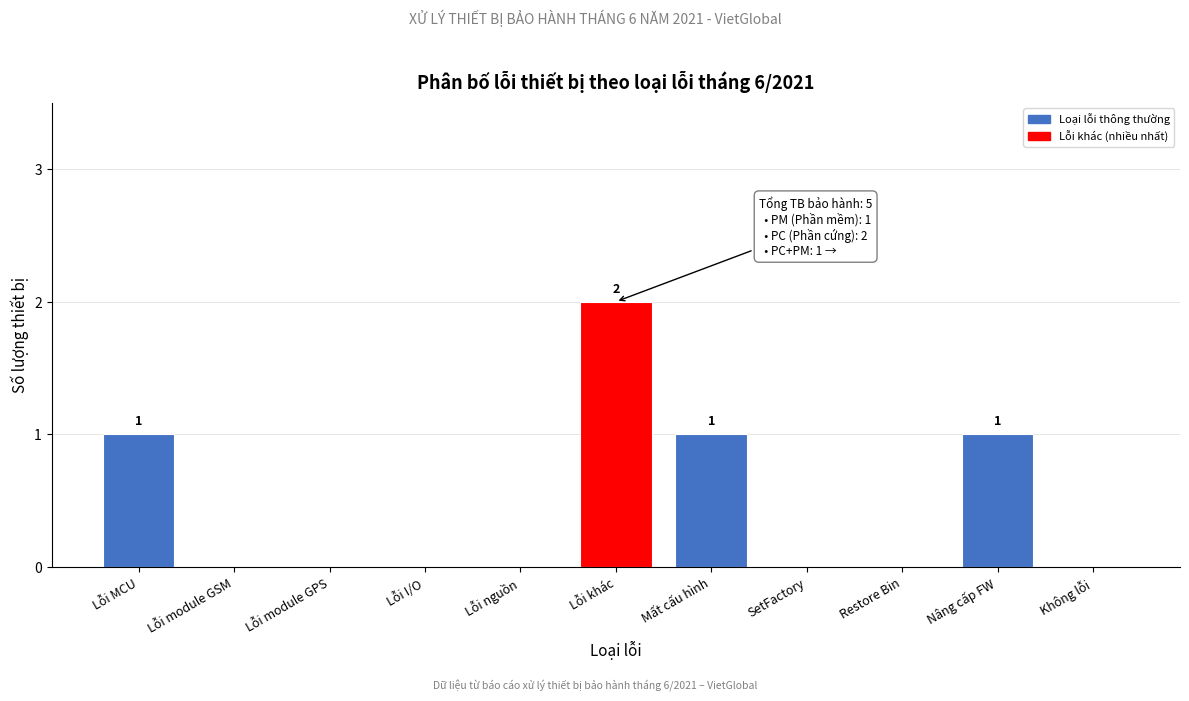

Reading right to left, list all the values displayed in this chart.

Không lỗi=0	Nâng cấp FW=1	Restore Bin=0	SetFactory=0	Mất cấu hình=1	Lỗi khác=2	Lỗi nguồn=0	Lỗi I/O=0	Lỗi module GPS=0	Lỗi module GSM=0	Lỗi MCU=1